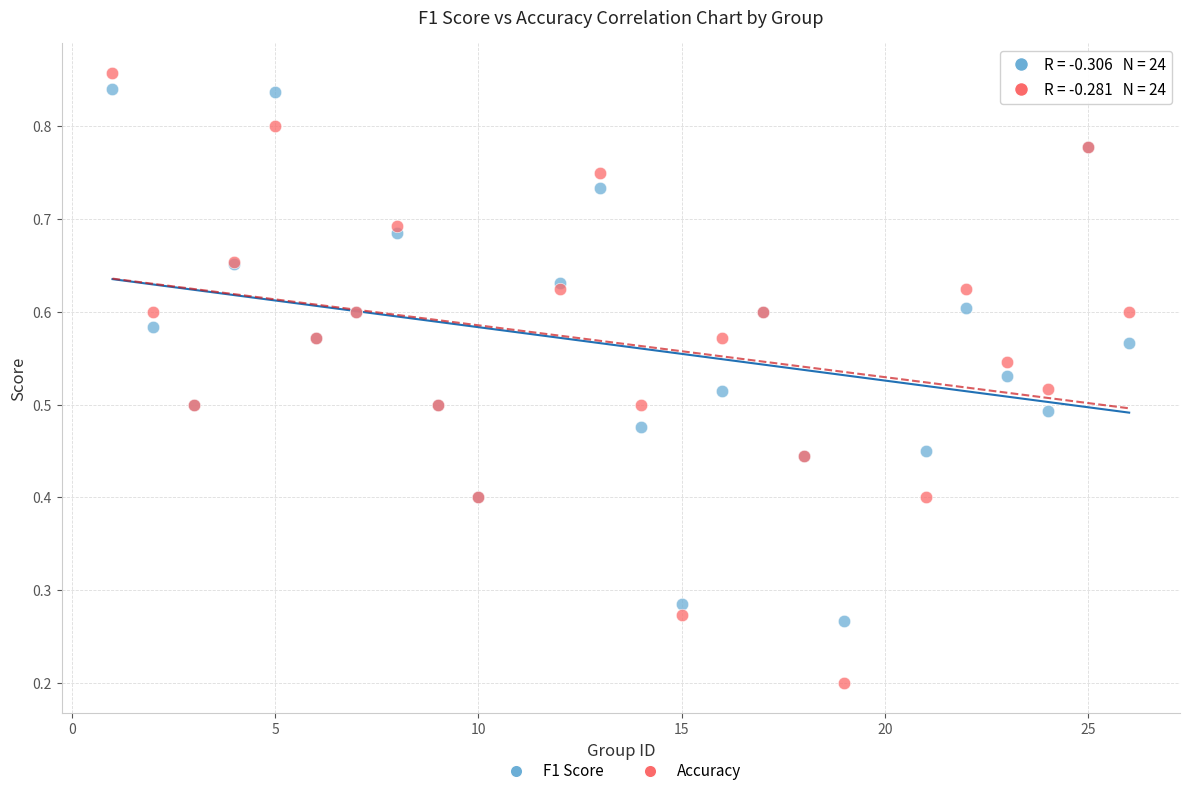

Which series has the widest spread of Y values?

Accuracy